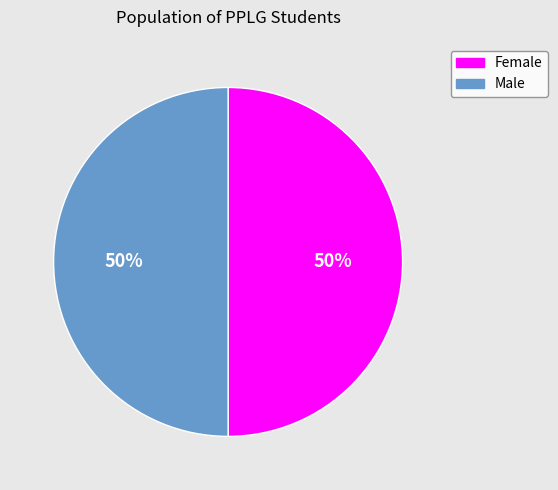

To the nearest percent, what portion does Male represent?

50%